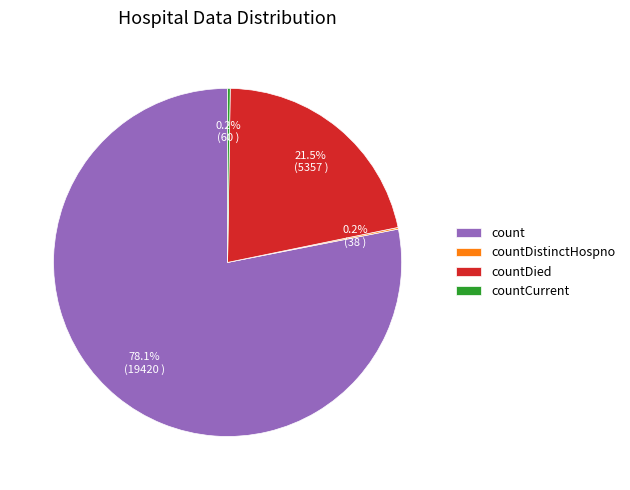

Between count and countDied, which is larger?

count